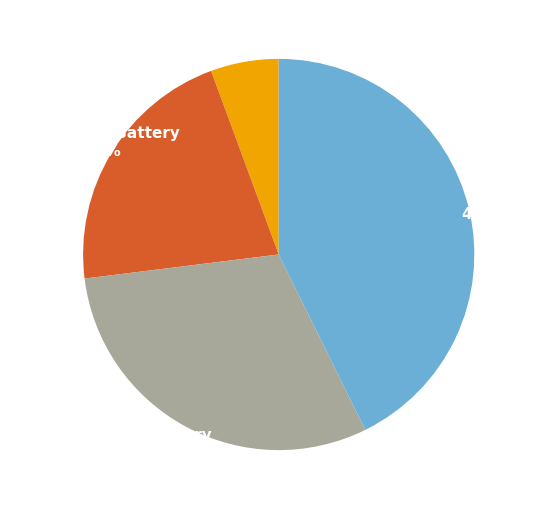

What percentage is the Aggravated Assault slice, to the nearest percent?

6%